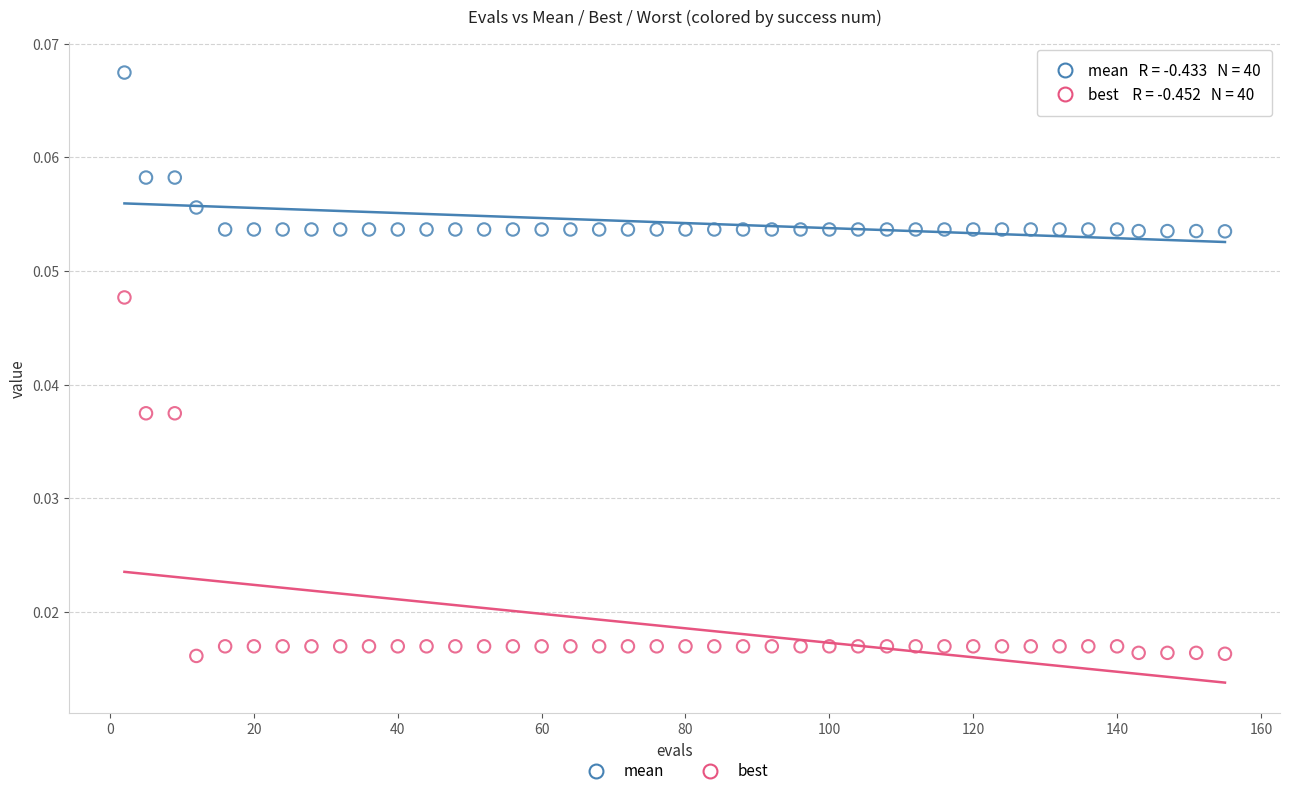

Which series contains the lowest Y value?

best